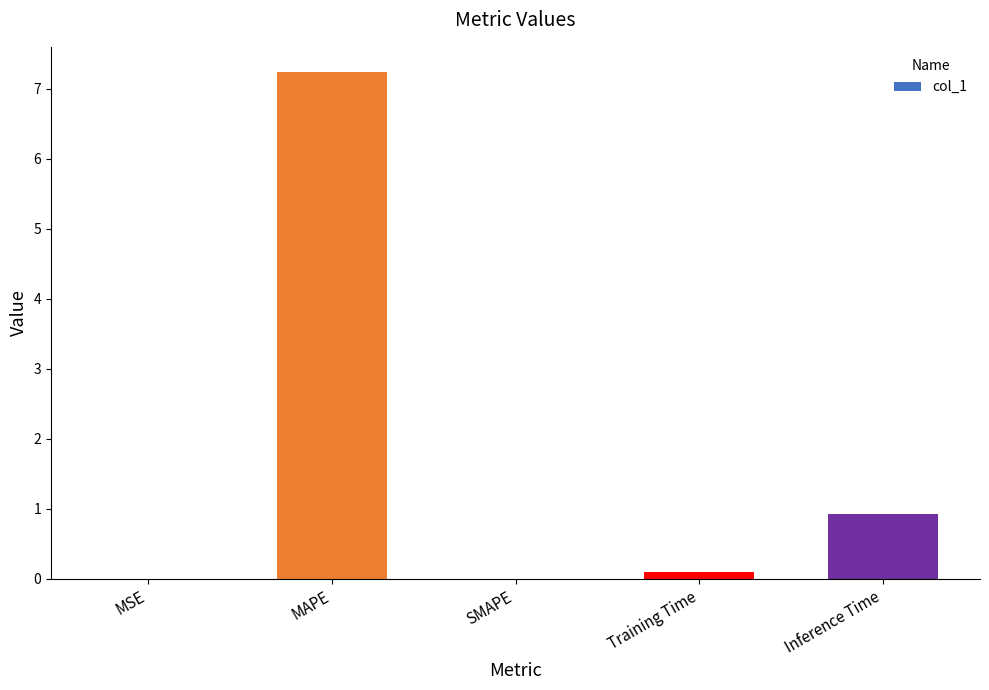

Is it true that the value at Inference Time is 0.2?

False